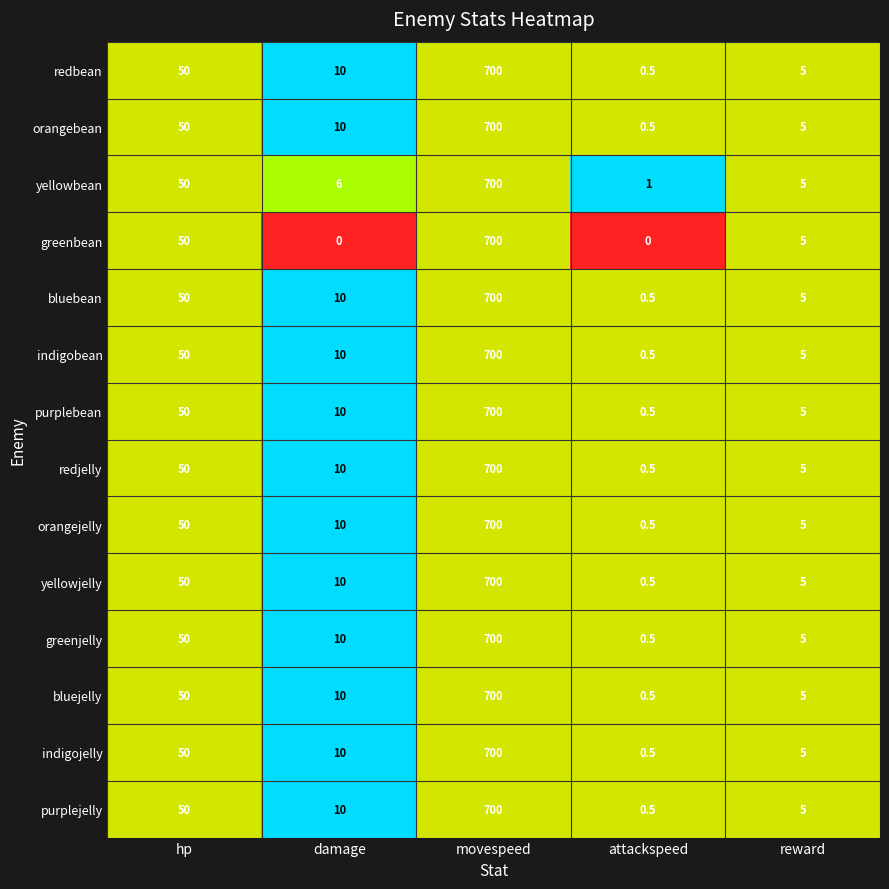

Rank the categories by purplejelly value from highest to lowest.

movespeed, hp, damage, reward, attackspeed